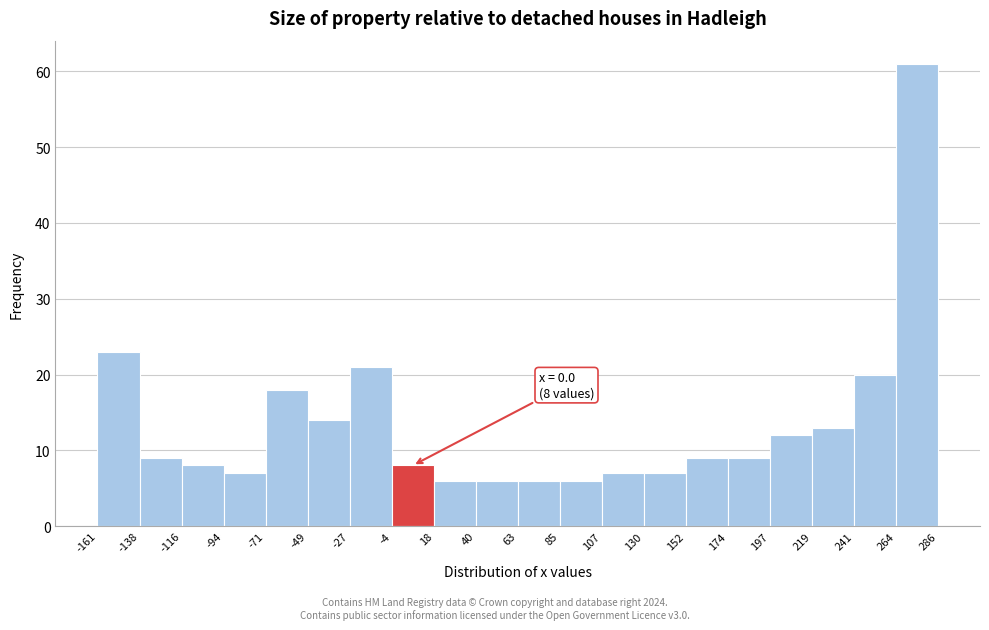

Which range on the x-axis has the tallest bar?

264 to 286